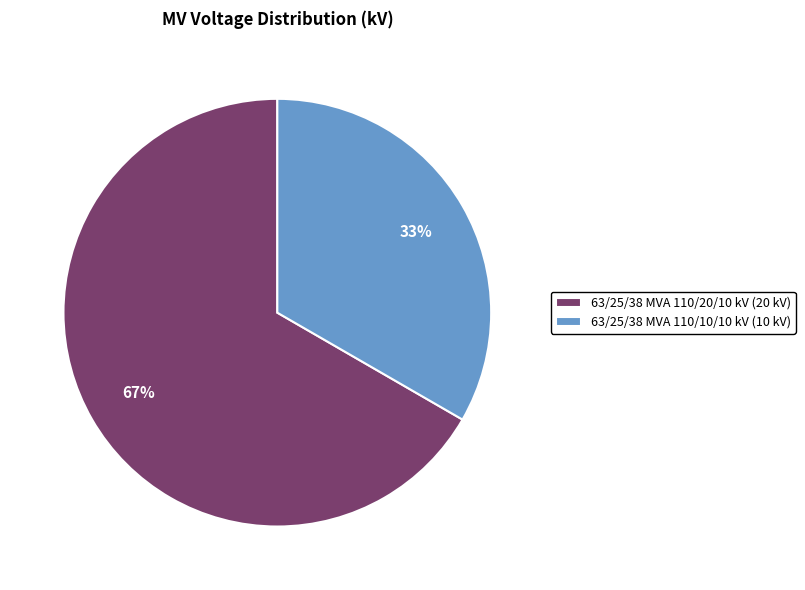

Does 63/25/38 MVA 110/20/10 kV represent more than half of the total?

Yes